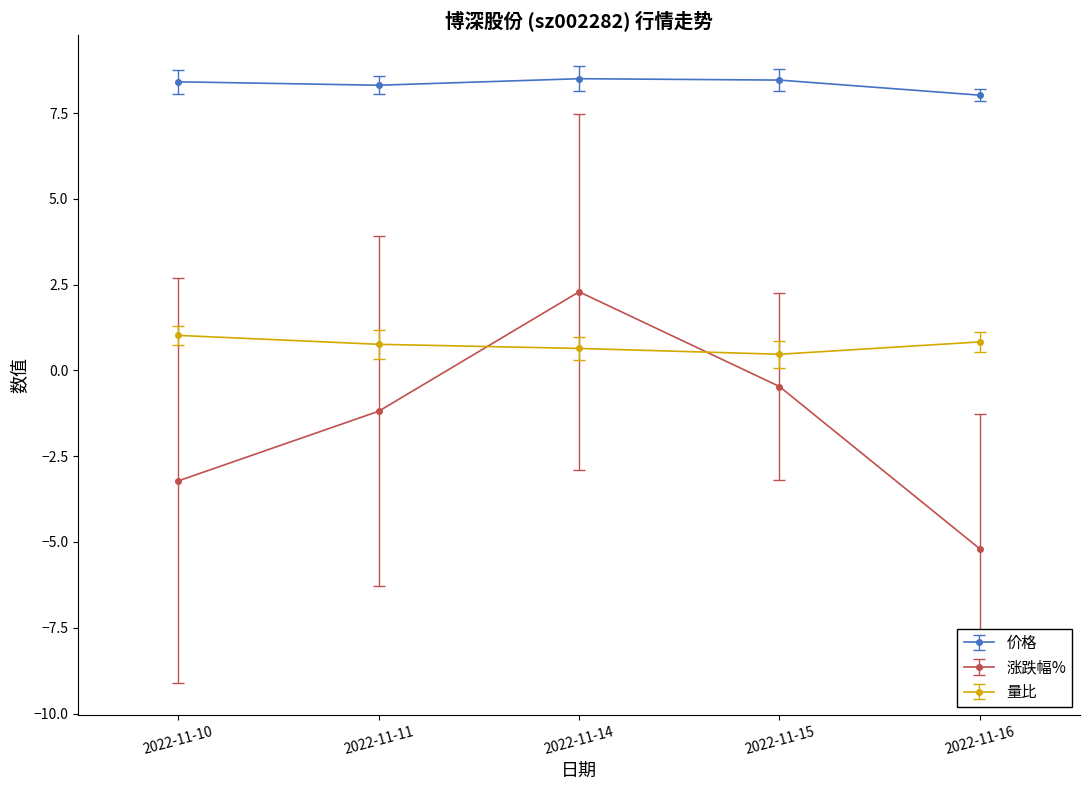

List the series in order of their overall mean, highest first.

价格, 量比, 涨跌幅%